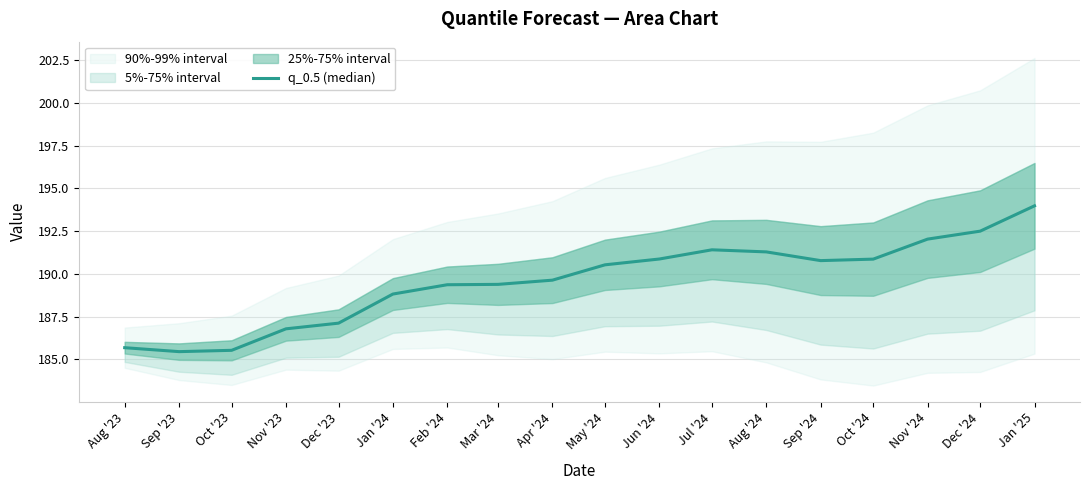

What value does the data have at Apr '24?

189.6